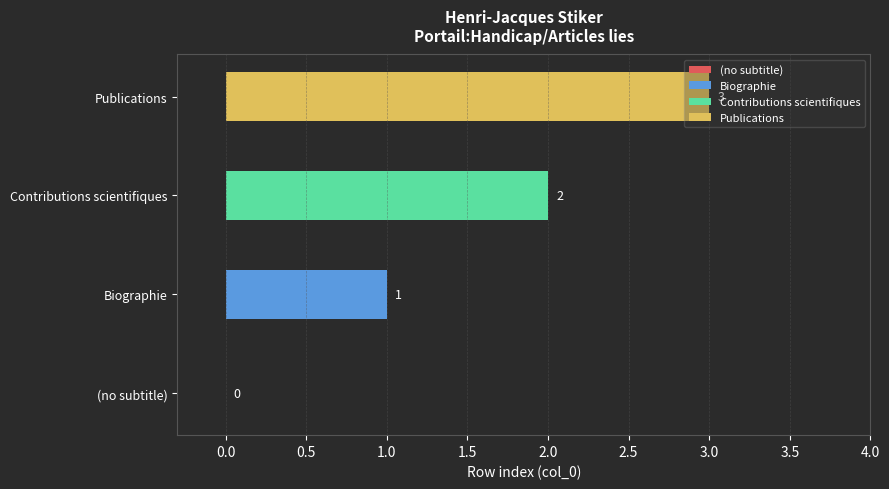

Count the number of values greater than 2.

1